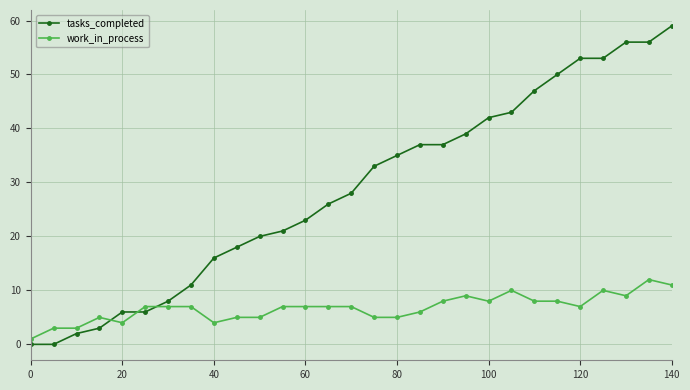

Which series has the widest spread of values?

tasks_completed